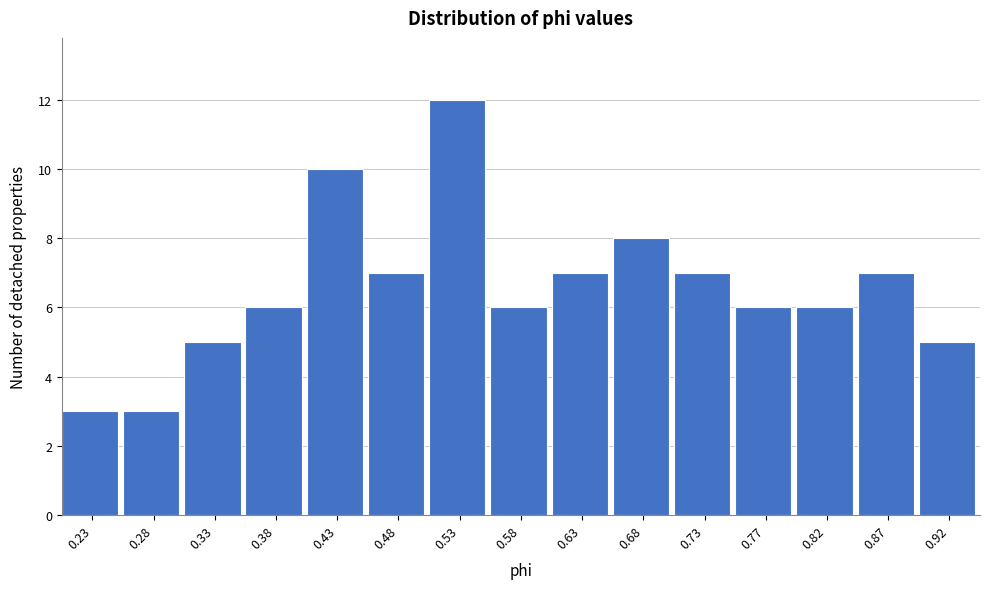

Reading left to right, transcribe all the data shown in this chart.

0.23=3	0.28=3	0.33=5	0.38=6	0.43=10	0.48=7	0.53=12	0.58=6	0.63=7	0.68=8	0.73=7	0.77=6	0.82=6	0.87=7	0.92=5